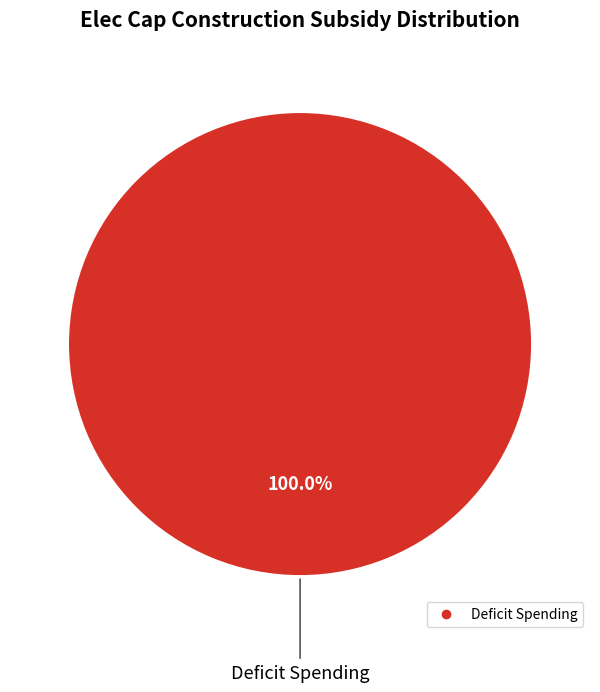

Does any single category account for the majority?

Yes